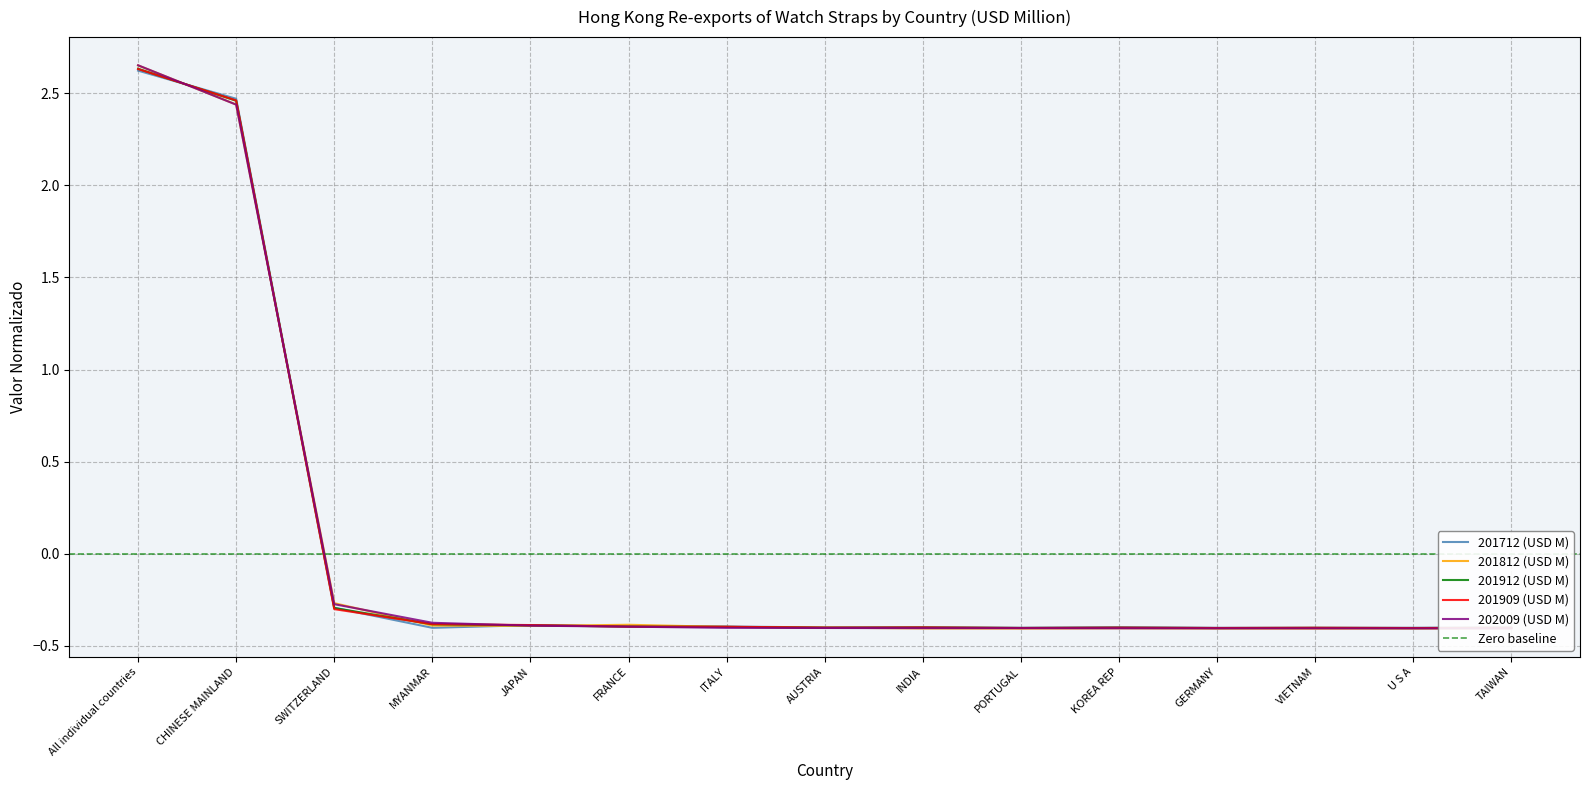

Is the value of 201812 (USD M) at GERMANY greater than the value of 201712 (USD M) at FRANCE?

No